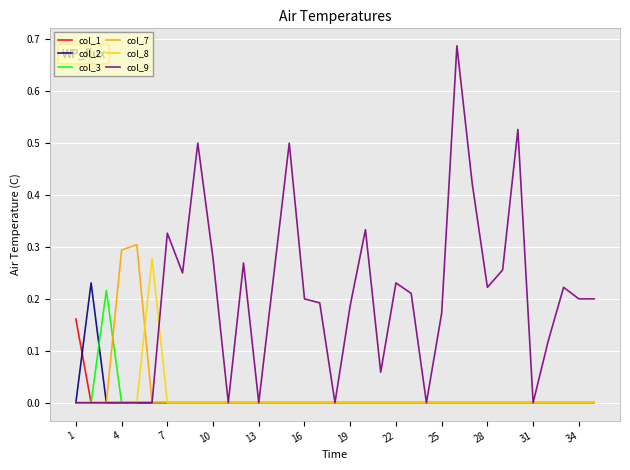

Which series has the largest total across all categories?

col_9